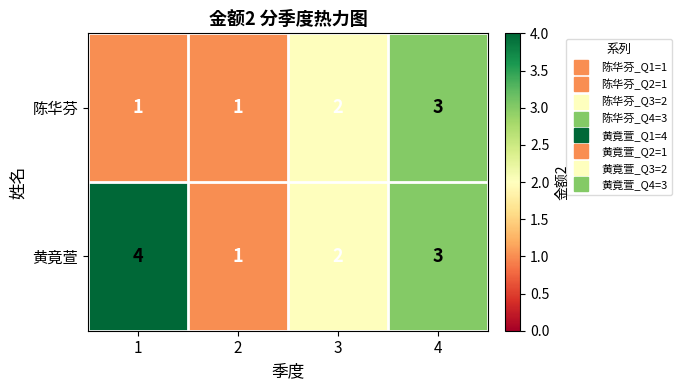

What is the sum of the 陈华芬 values at 2 and 4?

4